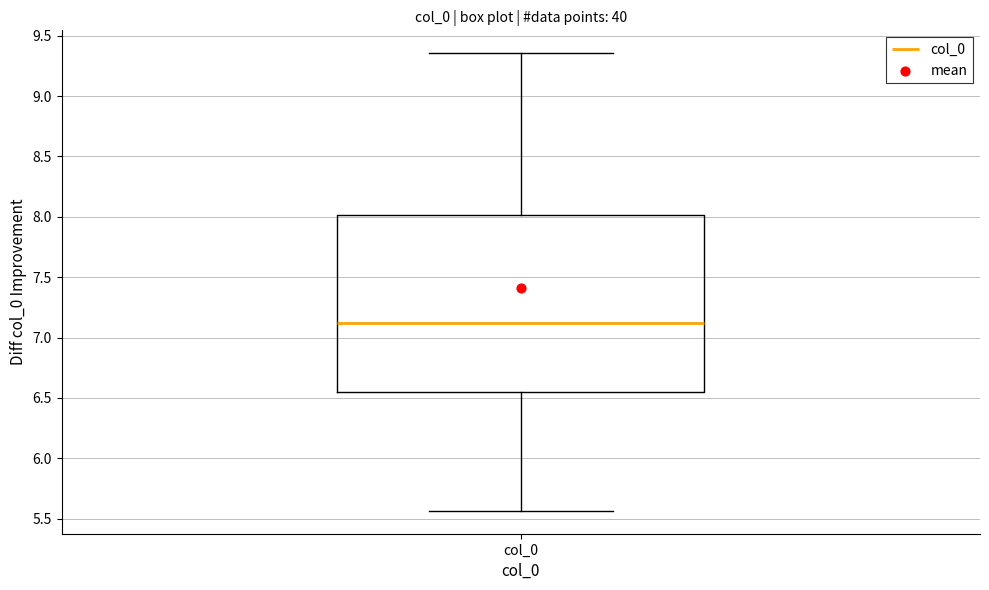

Where is the upper edge of the box for col_0 on the y-axis? The values are not printed on the chart, so give them approximately, as read against the axis.

8.00